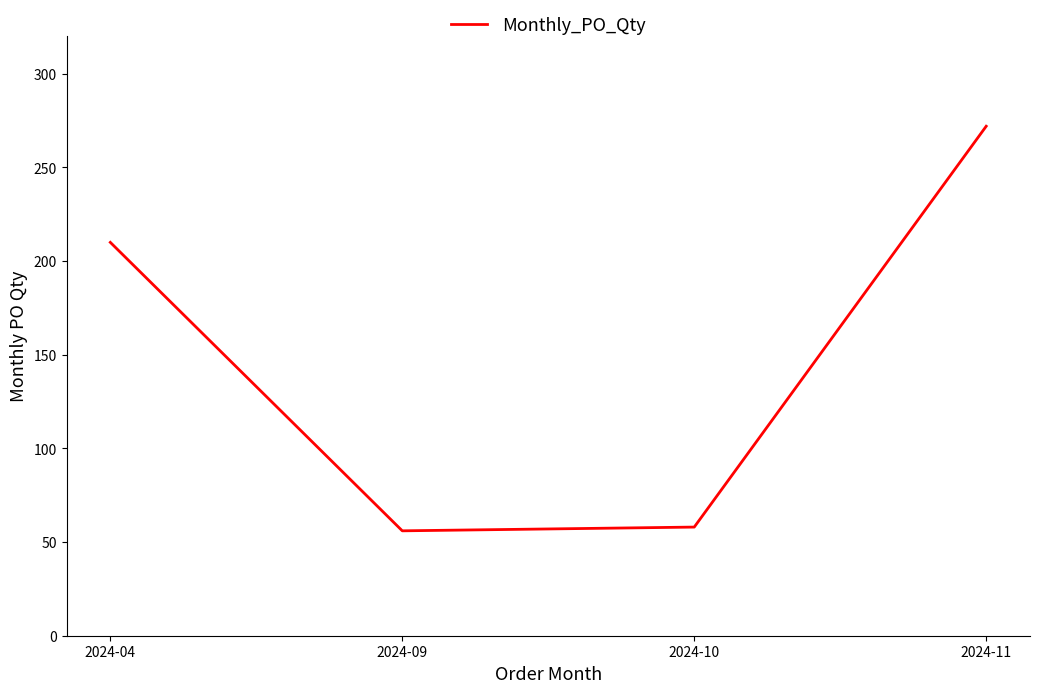

True or false: the data shows 272 at 2024-11.

True